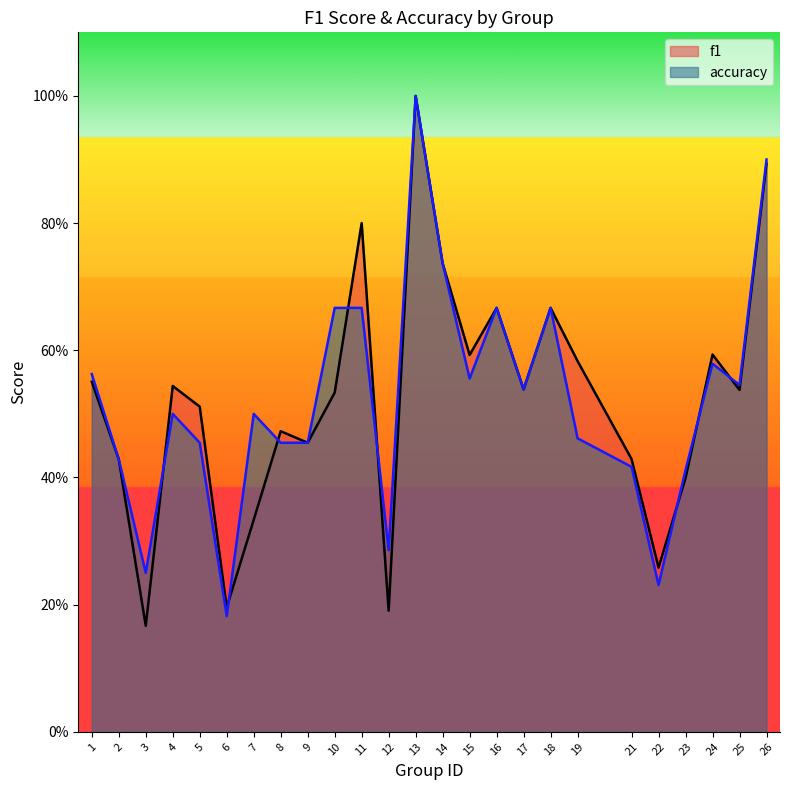

What is the difference between the second highest and second lowest values in the accuracy series?

0.7